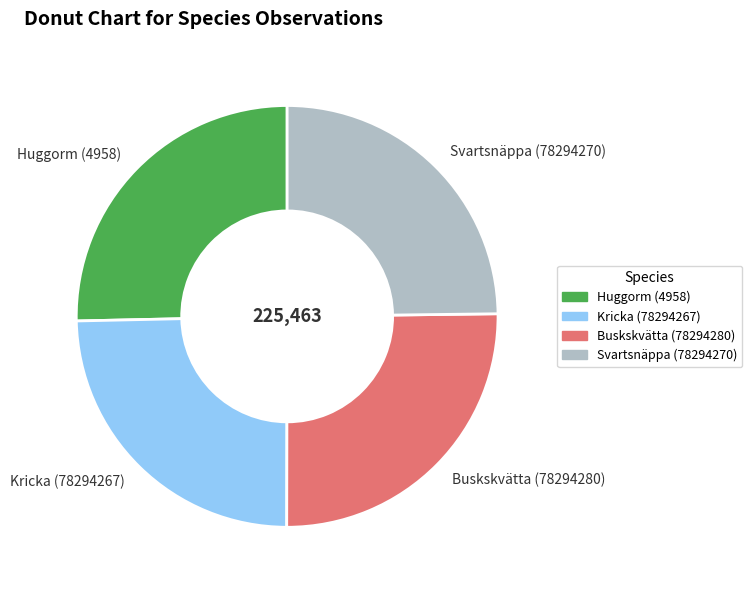

Is there any slice that represents more than half of the pie?

No